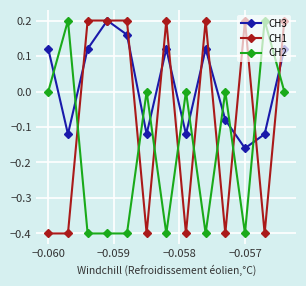

Which series has the largest total across all categories?

CH3